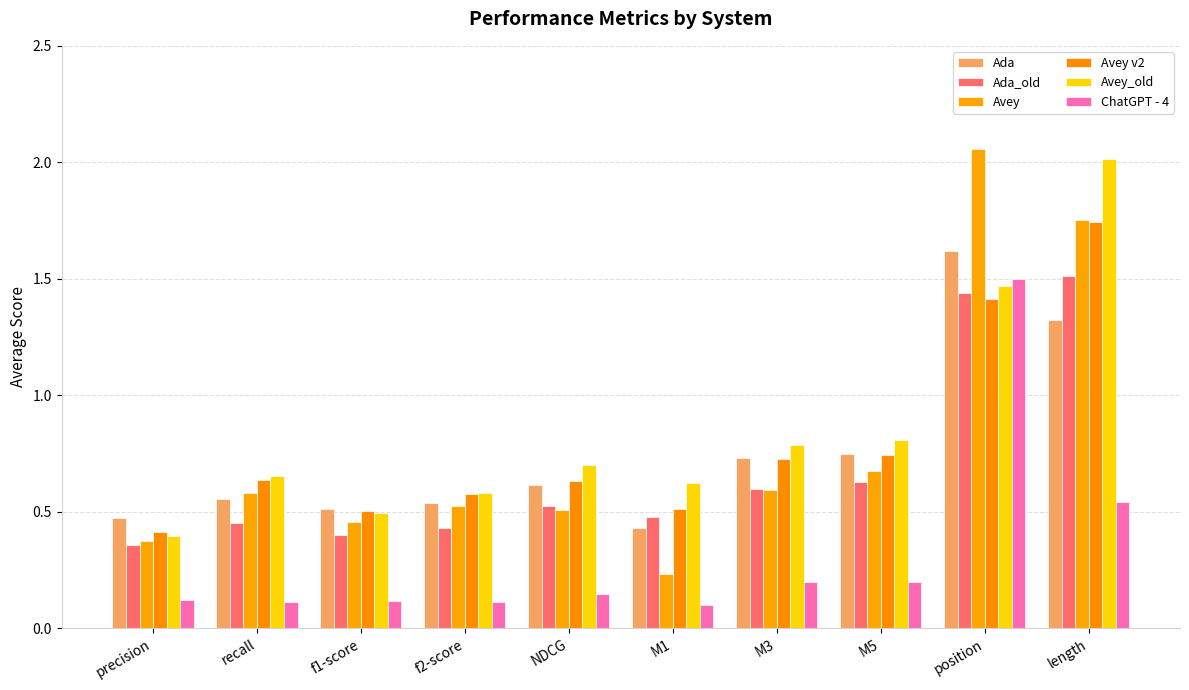

How many groups of bars are there?

10